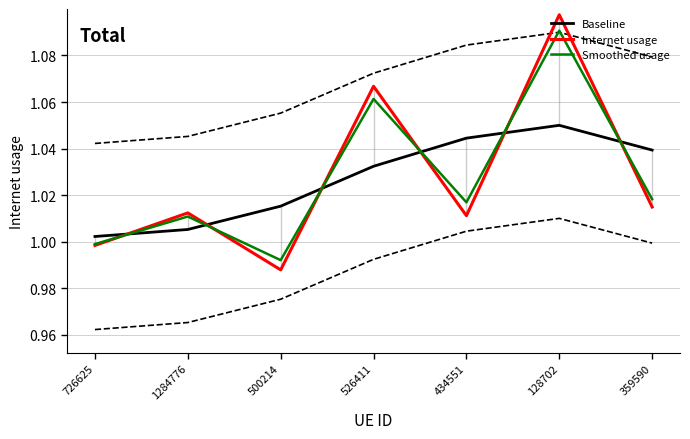

What position from the left is 1284776?

2